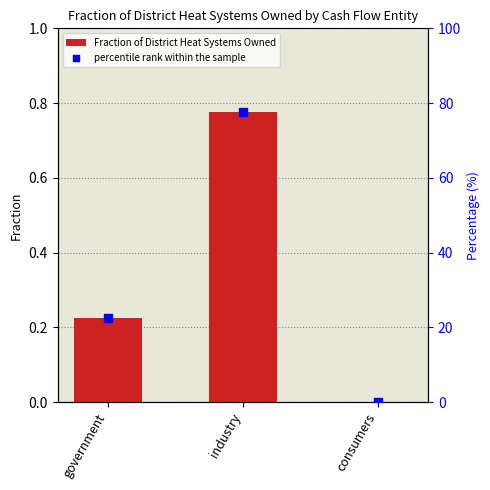

The Fraction of District Heat Systems Owned series shows 0.2 at industry. True or false?

False